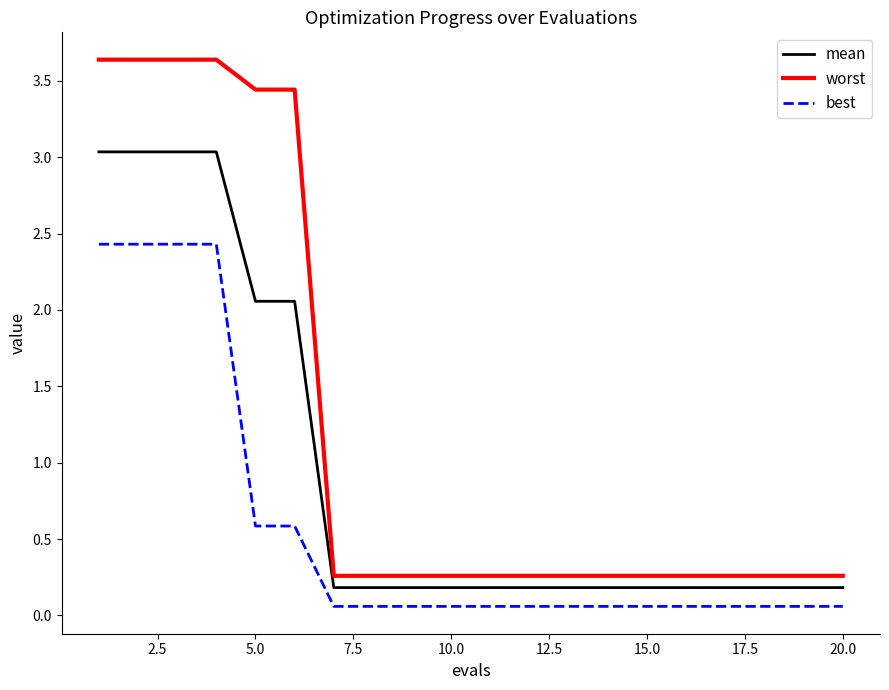

What is the difference between the second highest and minimum values in the best series?

2.4